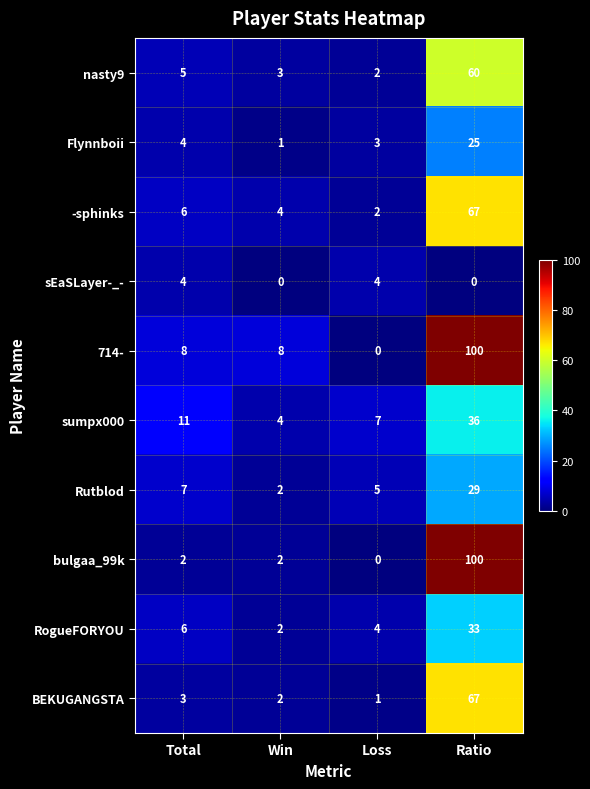

Rank the categories by Rutblod value from highest to lowest.

Ratio, Total, Loss, Win